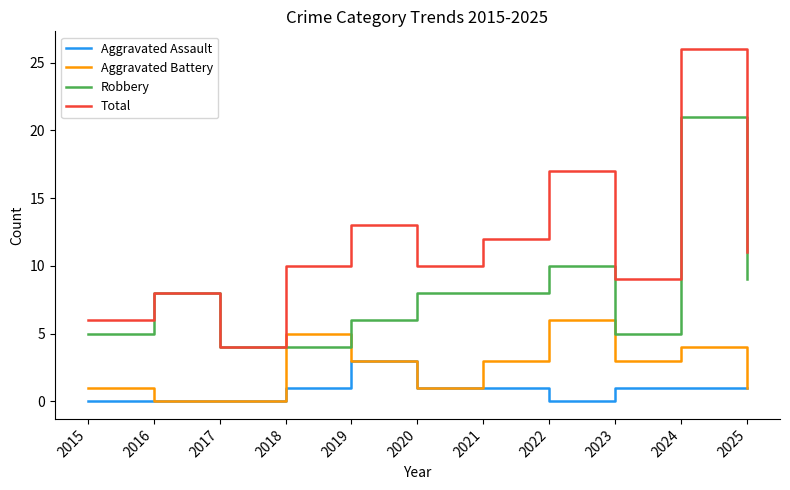

True or false: Total has a value of 17 at 2022.

True